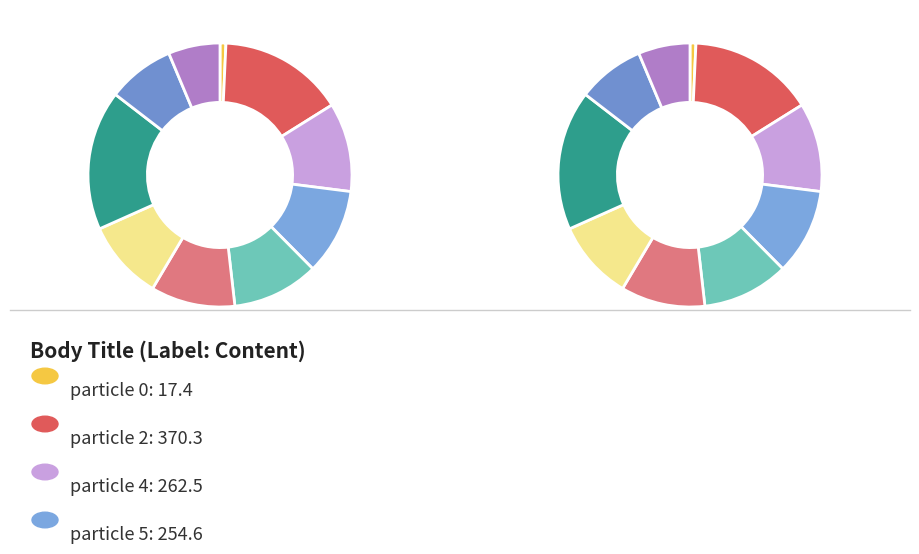

Between particle 12 and particle 4, which is larger?

particle 4